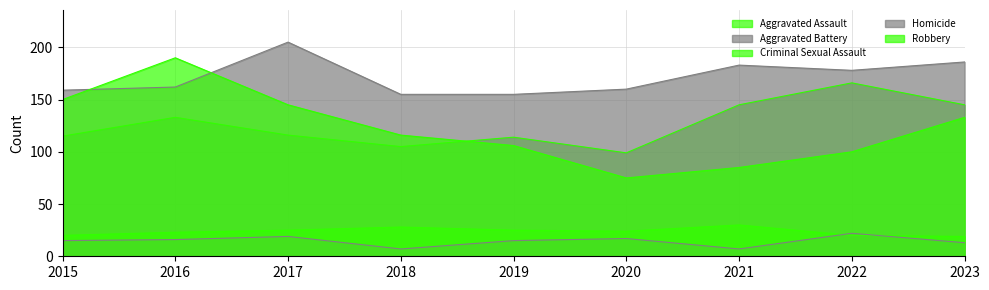

The Criminal Sexual Assault series shows 6 at 2019. True or false?

False